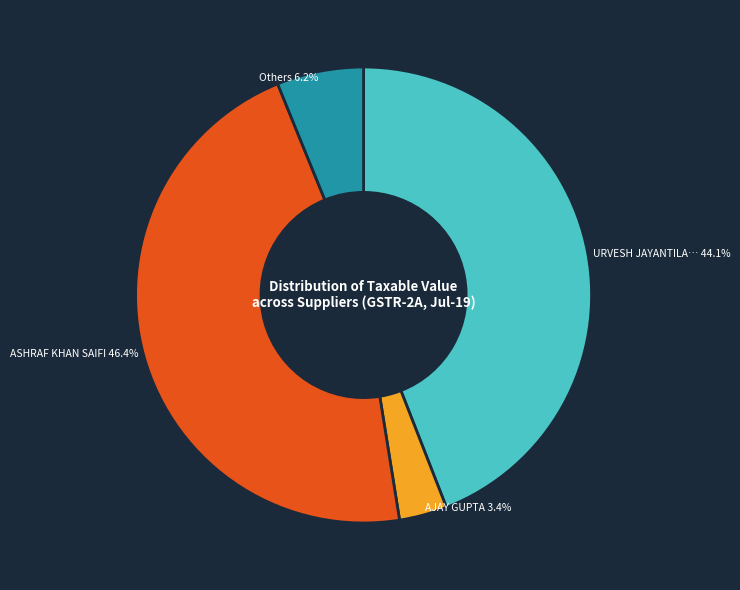

How many slices are in this pie chart?

4